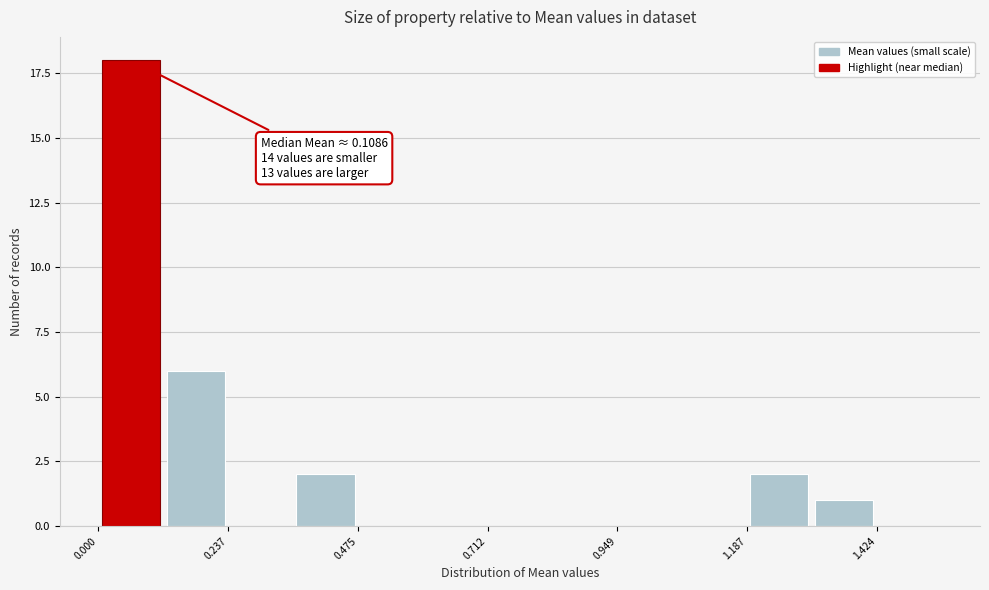

Around what value on the x-axis is the tallest bar? Give the approximate position of its centre, as read against the axis.

0.05